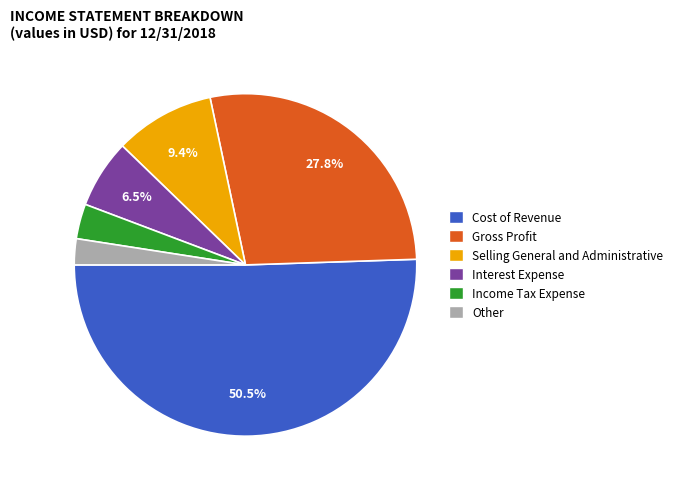

Which category has the smallest portion of the pie?

Other